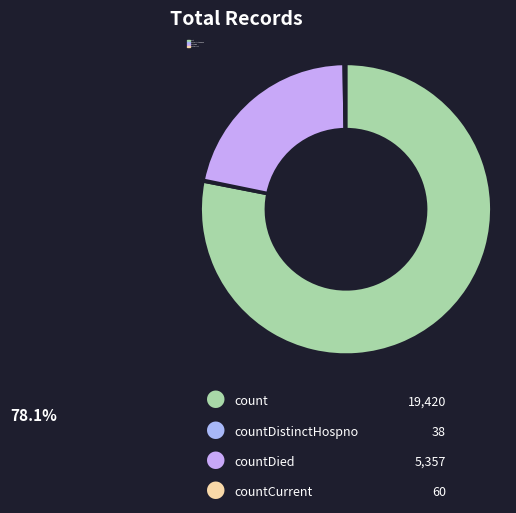

To the nearest percent, what is the average slice percentage?

25%